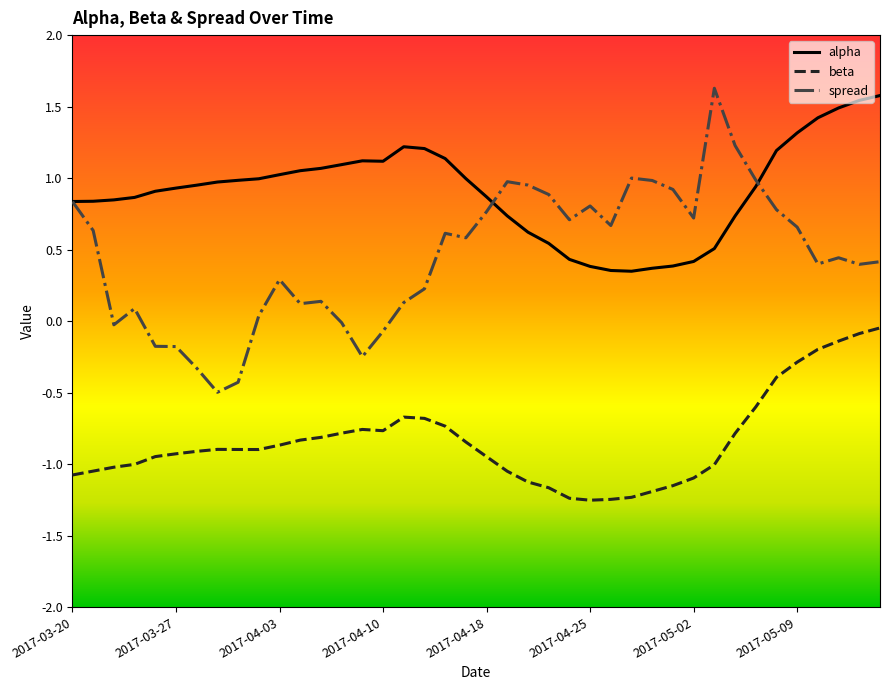

Which series has the widest spread of values?

spread